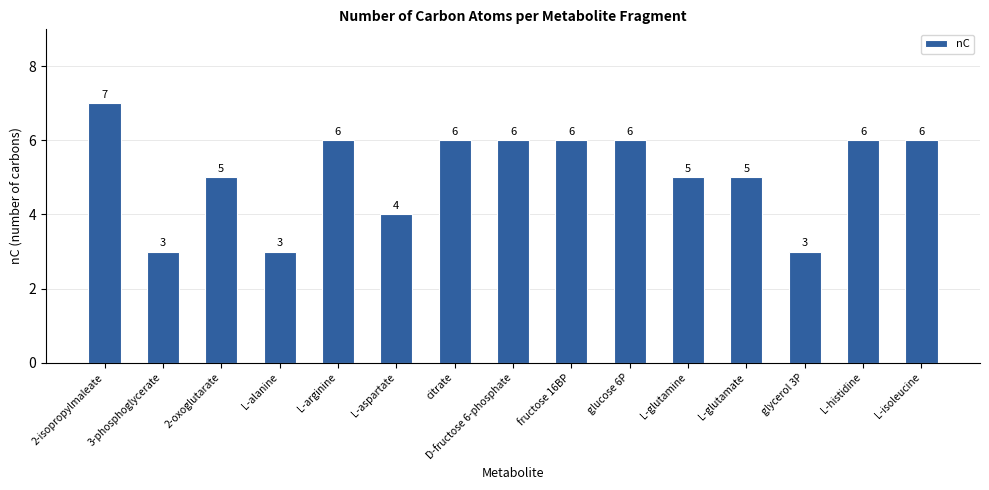

The chart shows a value of 6 at citrate. True or false?

True